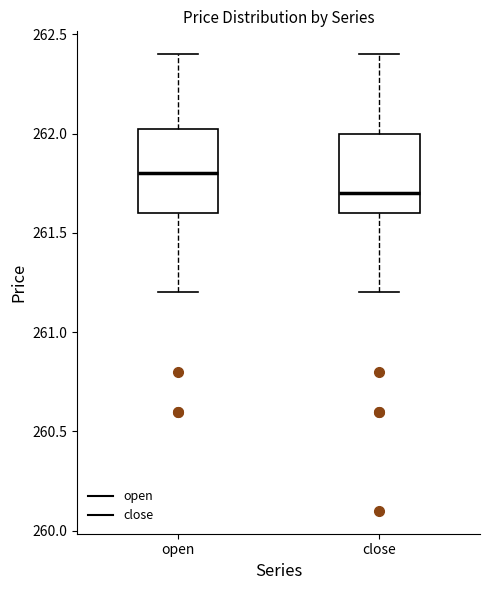

Reading left to right, transcribe this box plot: for each box, give where its median line is, the range the box spans, and where its two whiskers end, as read against the y-axis. The values are not printed on the chart, so give them approximately, as read against the axis.

open: median 261.80, box 261.60 to 262.05, whiskers 261.20 to 262.40
close: median 261.70, box 261.60 to 262.00, whiskers 261.20 to 262.40